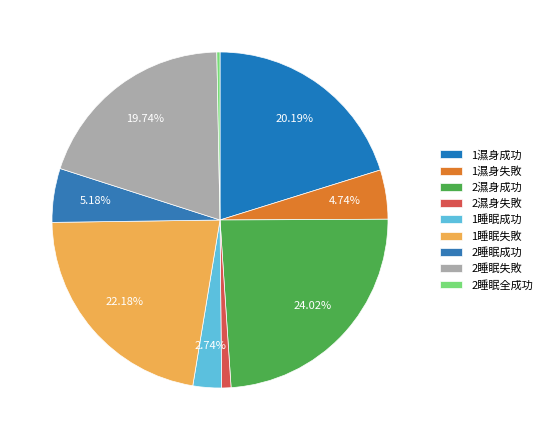

Which slice is the smallest?

2睡眠全成功